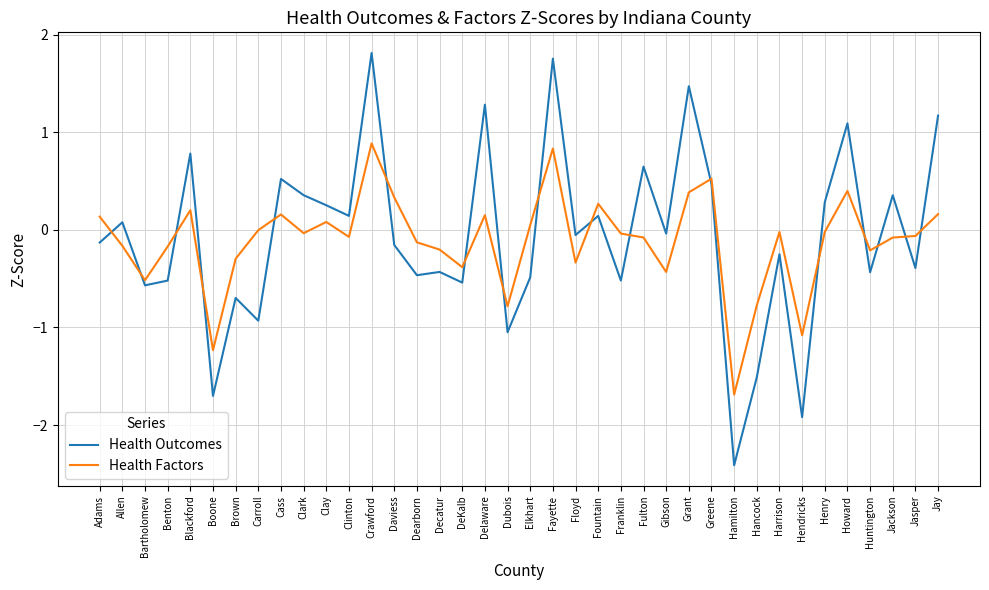

Rank the series by their average value, from lowest to highest.

Health Factors, Health Outcomes